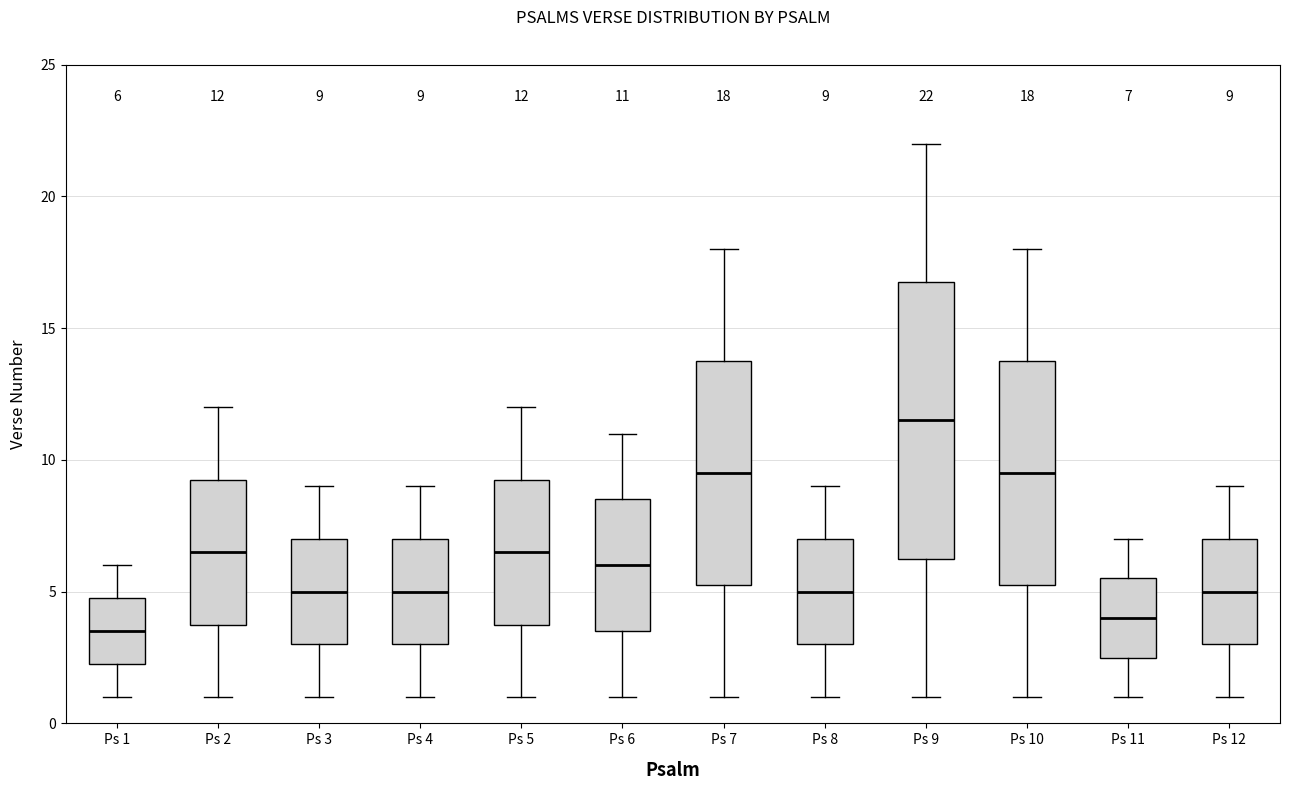

Which box is the tallest, from its lower edge to its upper edge?

Ps 9